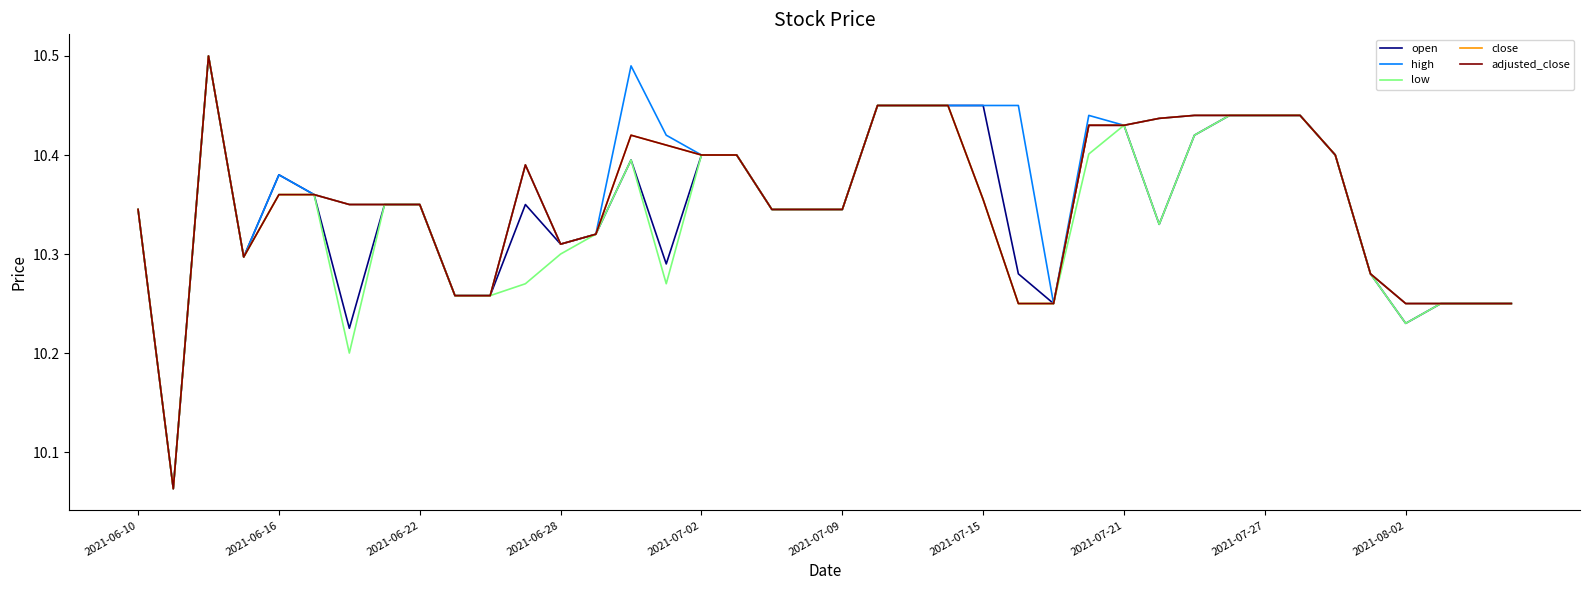

Is this an area chart (filled region under the line)?

No